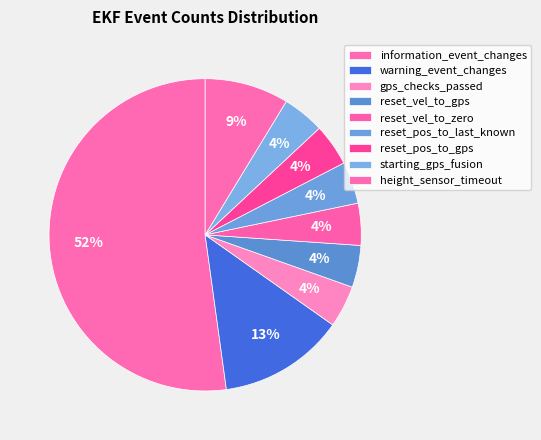

How many segments does this pie chart have?

9